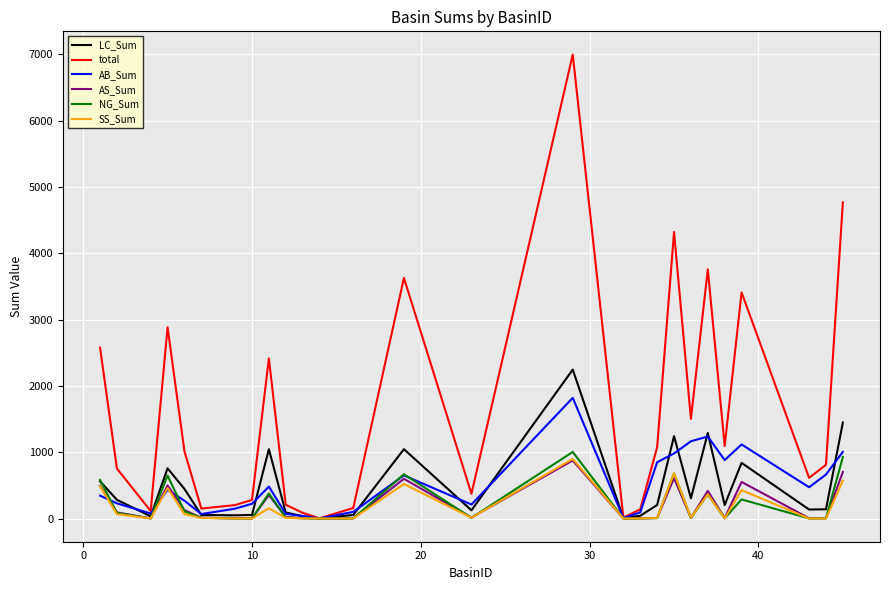

Which series has the widest spread of values?

total